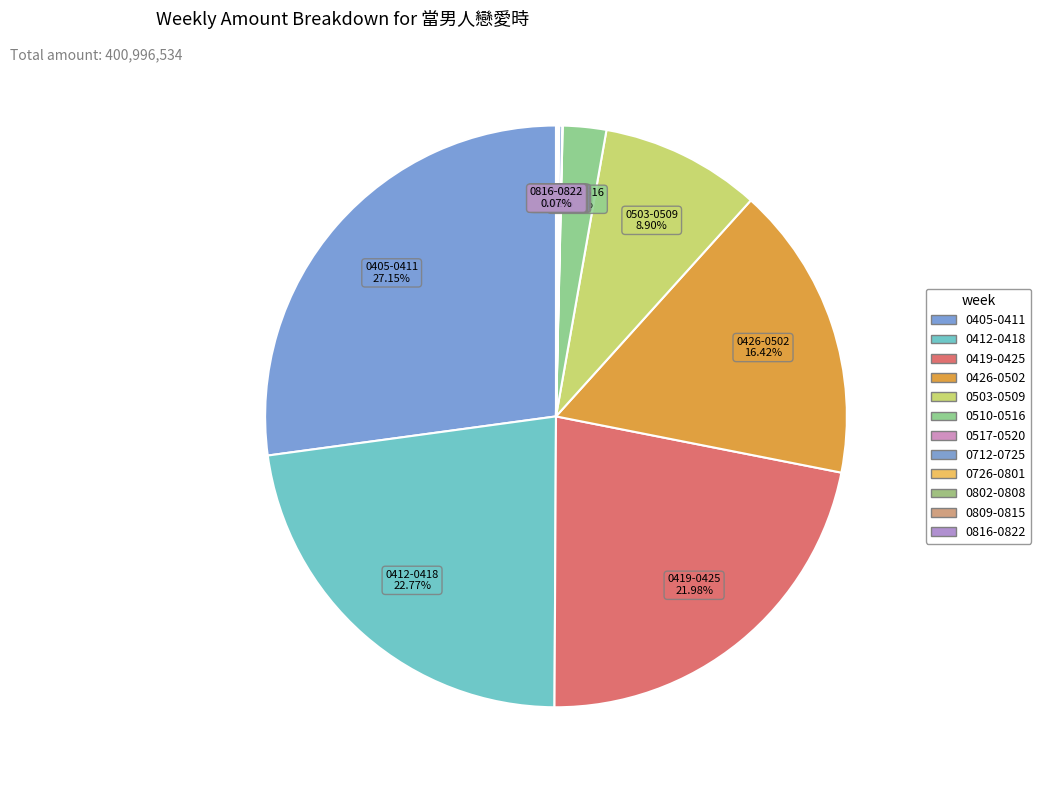

True or false: 0503-0509 accounts for 20% of the total.

False